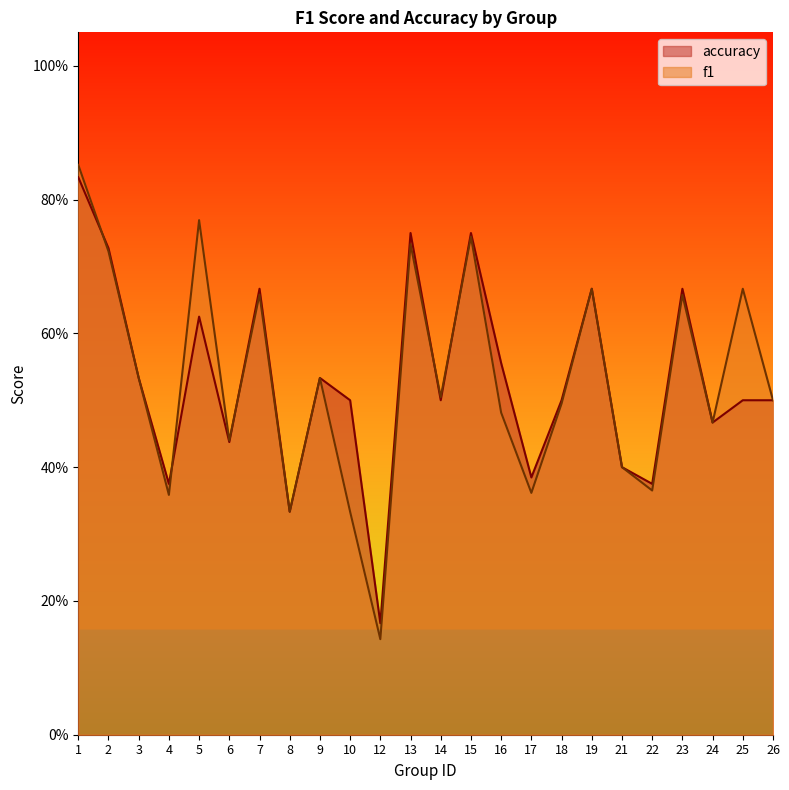

Does the chart display data point markers on the line(s)?

No